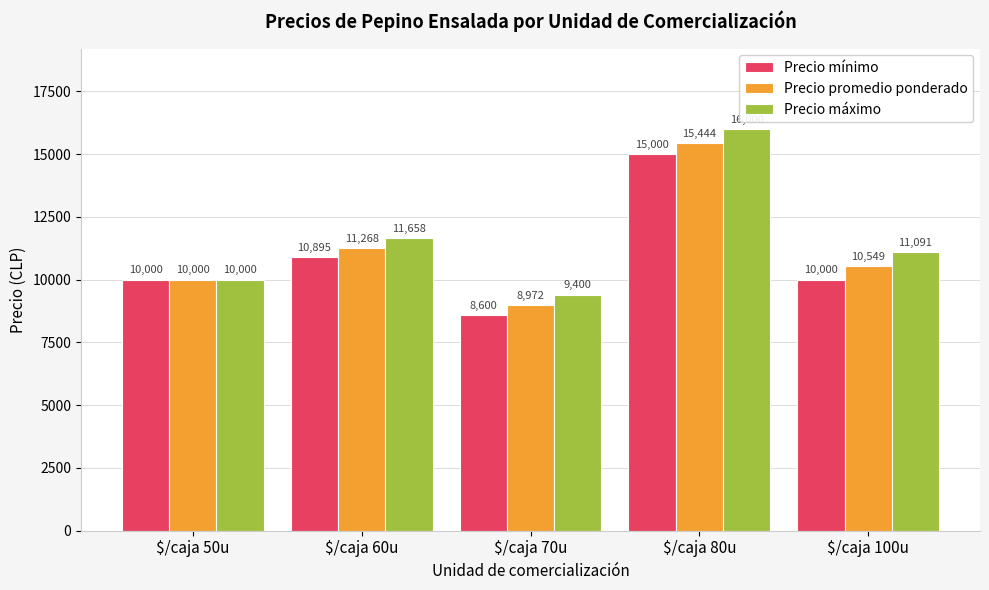

Reading left to right, extract all data points from this chart.

Precio mínimo: $/caja 50u=10000	$/caja 60u=10895	$/caja 70u=8600	$/caja 80u=15000	$/caja 100u=10000
Precio promedio ponderado: $/caja 50u=10000	$/caja 60u=11268	$/caja 70u=8972	$/caja 80u=15444	$/caja 100u=10549
Precio máximo: $/caja 50u=10000	$/caja 60u=11658	$/caja 70u=9400	$/caja 80u=16000	$/caja 100u=11091